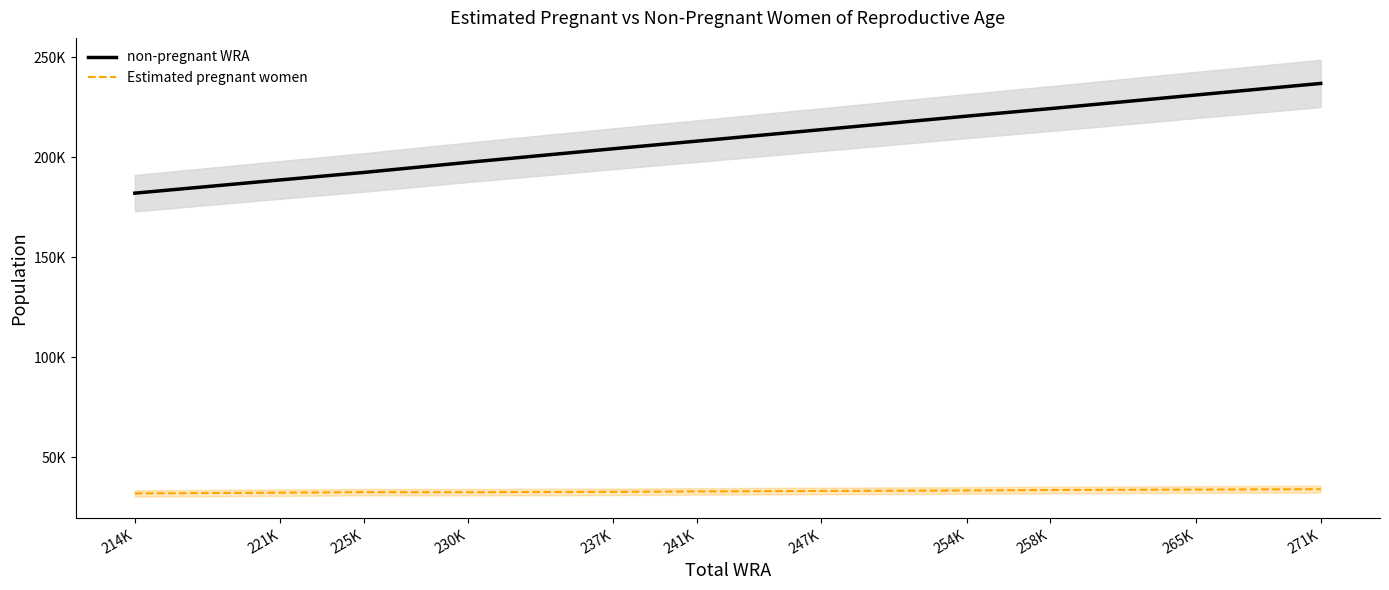

Is it true that Estimated pregnant women equals 31931.4 at 214K?

True